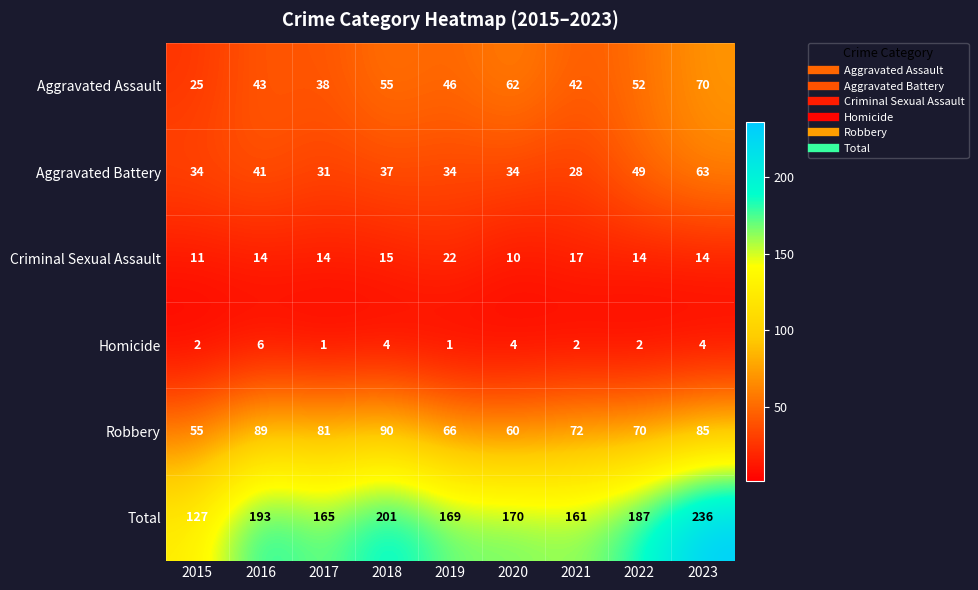

What is the average value of the Criminal Sexual Assault series?

15